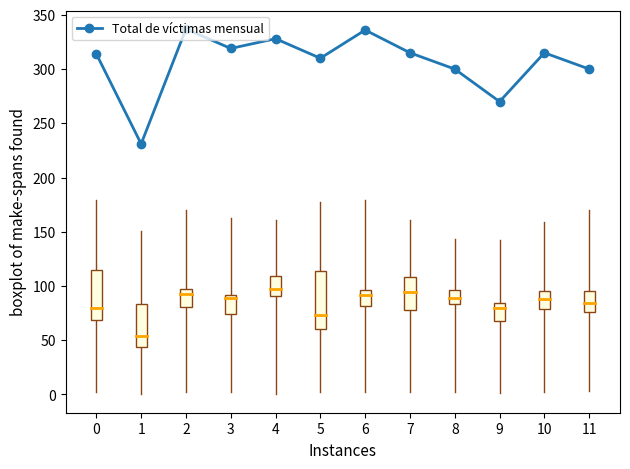

The chart shows a value of 401 at 1. True or false?

False